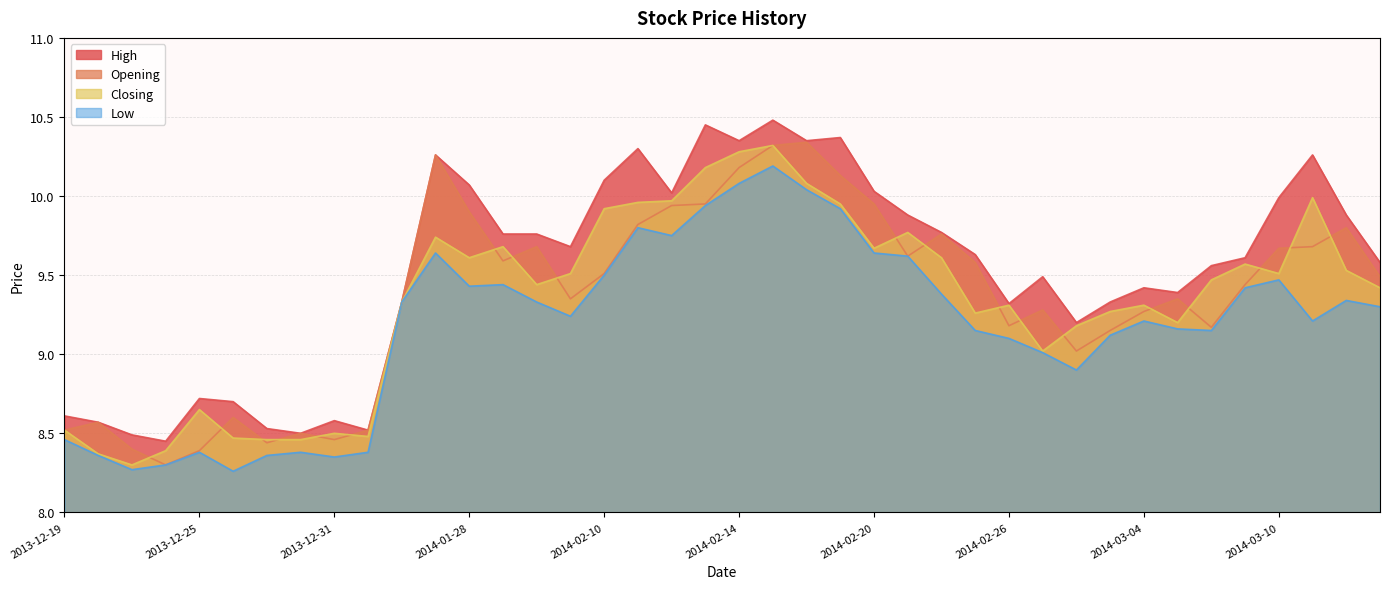

The Opening series shows 10.3 at 2014-01-27. True or false?

True